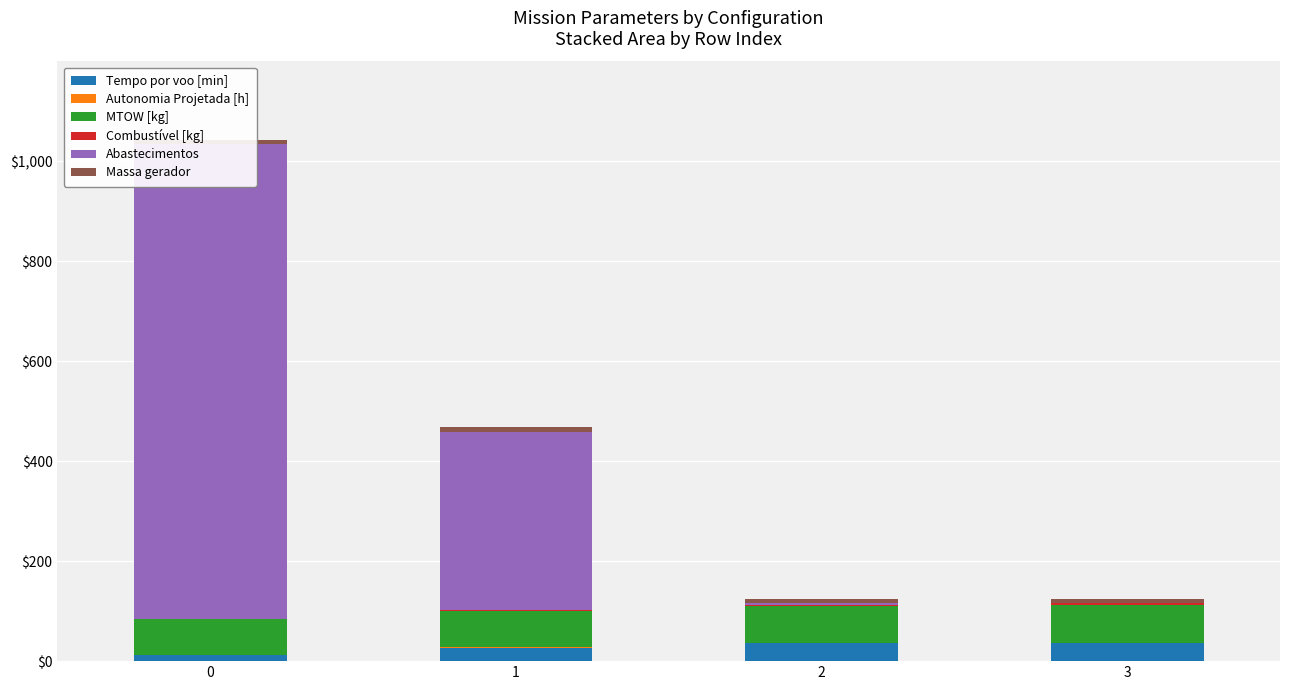

What are all the series names shown in the legend?

Tempo por voo [min], Autonomia Projetada [h], MTOW [kg], Combustível [kg], Abastecimentos, Massa gerador